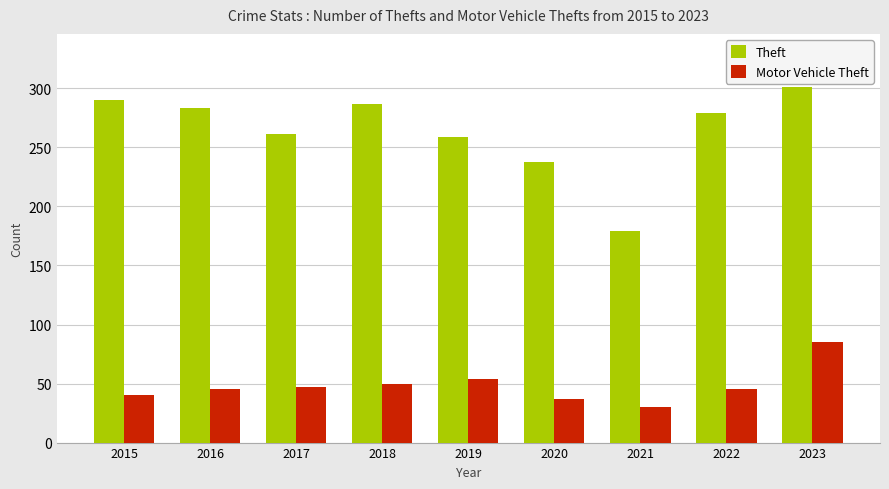

List the series in order of their peak value, lowest first.

Motor Vehicle Theft, Theft